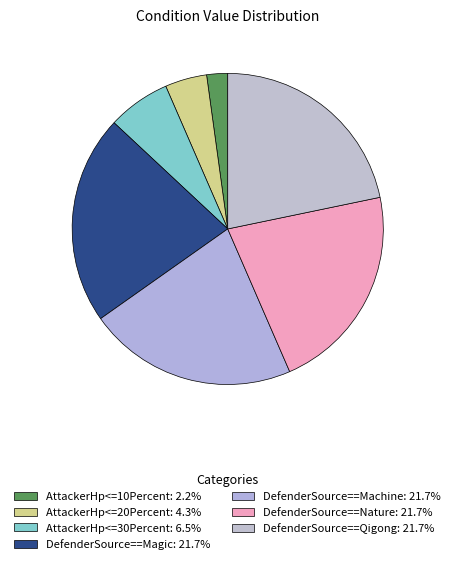

Does DefenderSource==Magic represent more than half of the total?

No